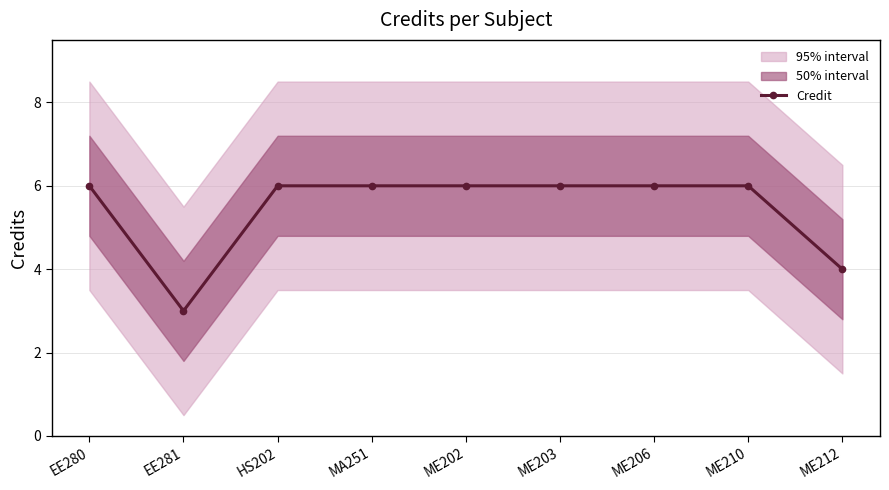

What is the greatest value displayed?

6